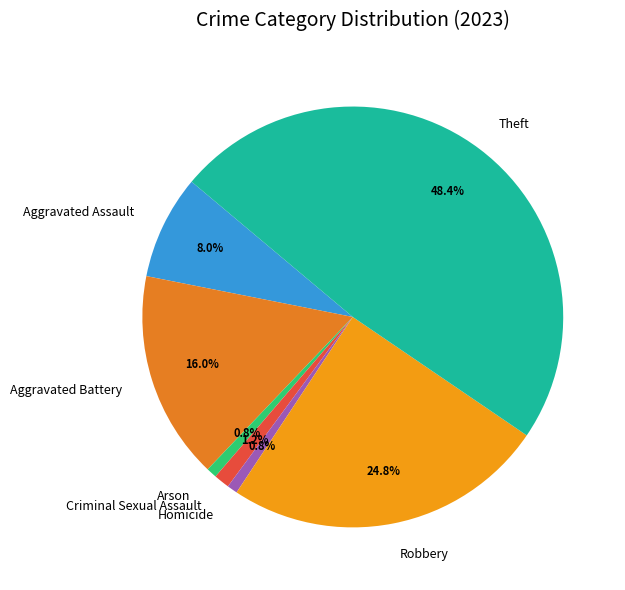

Combined, do Homicide and Criminal Sexual Assault account for over 50%?

No